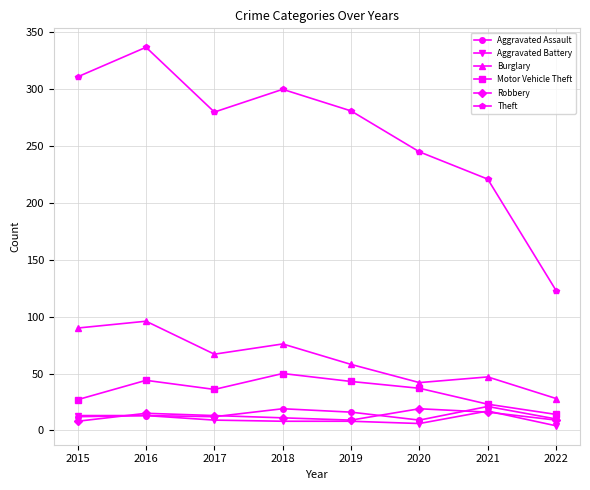

How many interior local valleys does the Theft series have?

1